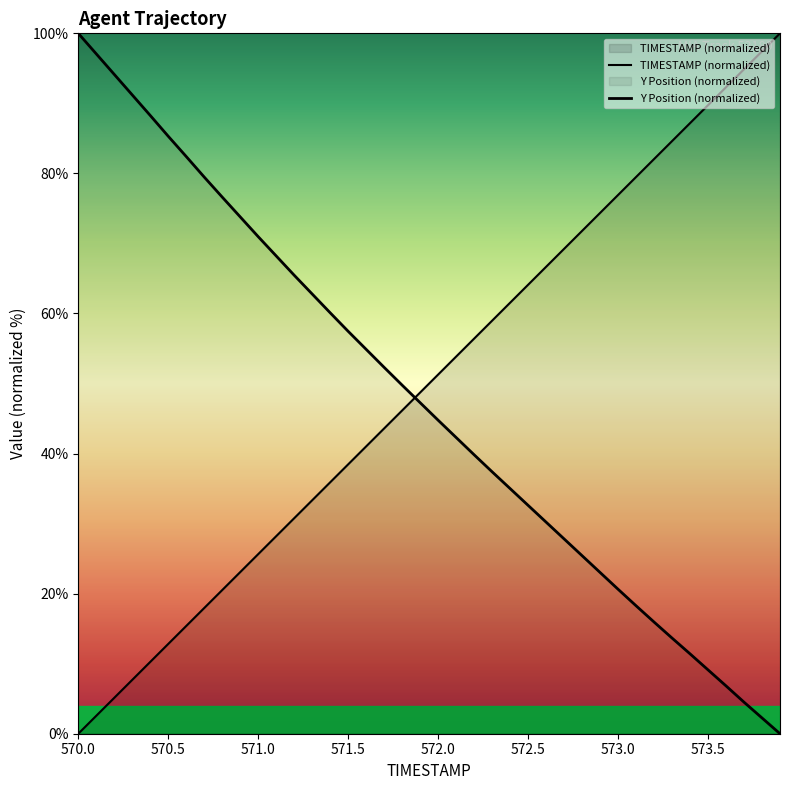

Reading left to right, extract all data points from this chart.

TIMESTAMP: 570.0=0.0	570.1=2.6	570.2=5.1	570.3=7.7	570.4=10.3	570.5=12.8	570.6=15.4	570.7=17.9	570.8=20.5	570.9=23.1	571.0=25.6	571.1=28.2	571.2=30.8	571.3=33.3	571.4=35.9	571.5=38.5	571.6=41.0	571.7=43.6	571.8=46.2	571.9=48.7	572.0=51.3	572.1=53.8	572.2=56.4	572.3=59.0	572.4=61.5	572.5=64.1	572.6=66.7	572.7=69.2	572.8=71.8	572.9=74.4	573.0=76.9	573.1=79.5	573.2=82.1	573.3=84.6	573.4=87.2	573.5=89.7	573.6=92.3	573.7=94.9	573.8=97.4	573.9=100.0
Y: 570.0=100.0	570.1=97.1	570.2=94.1	570.3=91.2	570.4=88.3	570.5=85.3	570.6=82.4	570.7=79.5	570.8=76.6	570.9=73.8	571.0=71.0	571.1=68.2	571.2=65.5	571.3=62.8	571.4=60.1	571.5=57.5	571.6=54.9	571.7=52.3	571.8=49.8	571.9=47.3	572.0=44.8	572.1=42.3	572.2=39.8	572.3=37.4	572.4=35.0	572.5=32.6	572.6=30.2	572.7=27.8	572.8=25.4	572.9=23.0	573.0=20.6	573.1=18.3	573.2=15.9	573.3=13.7	573.4=11.4	573.5=9.1	573.6=6.8	573.7=4.5	573.8=2.3	573.9=0.0